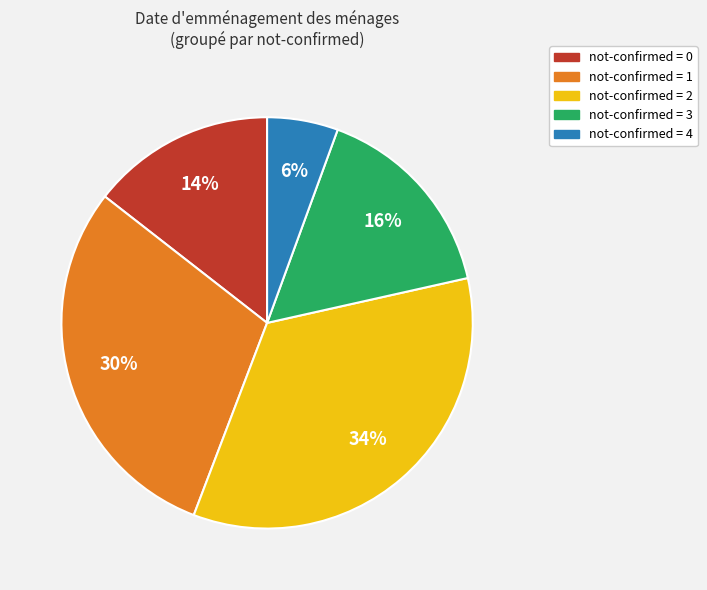

What is the largest slice in the pie chart?

not-confirmed = 2